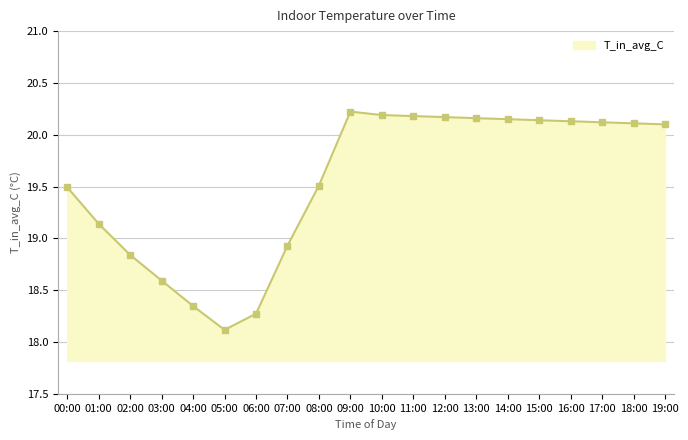

What is the difference between the values at 19:00 and 02:00?

1.3